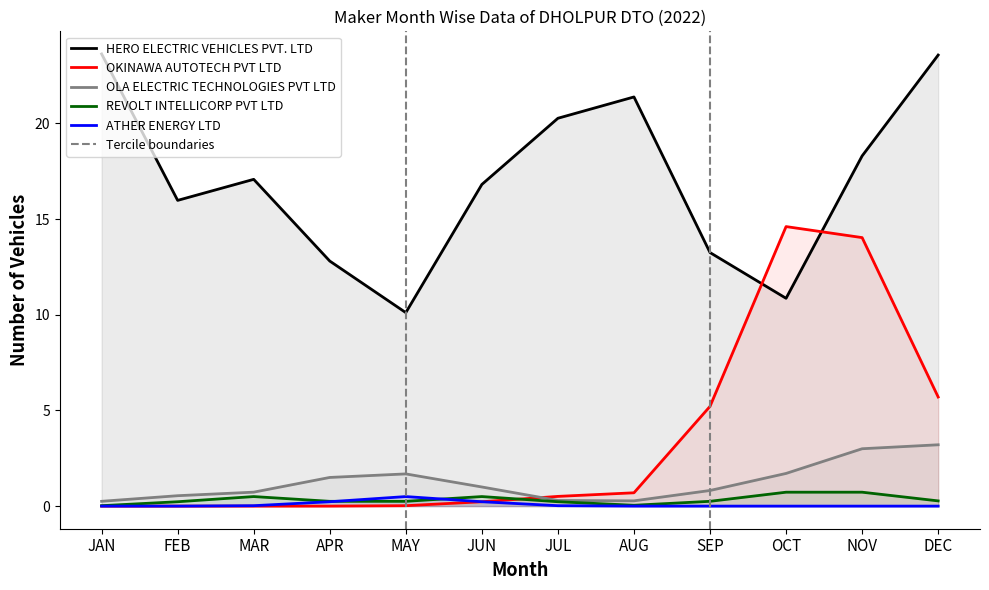

Which category has the highest value in the OKINAWA AUTOTECH PVT LTD series?

OCT